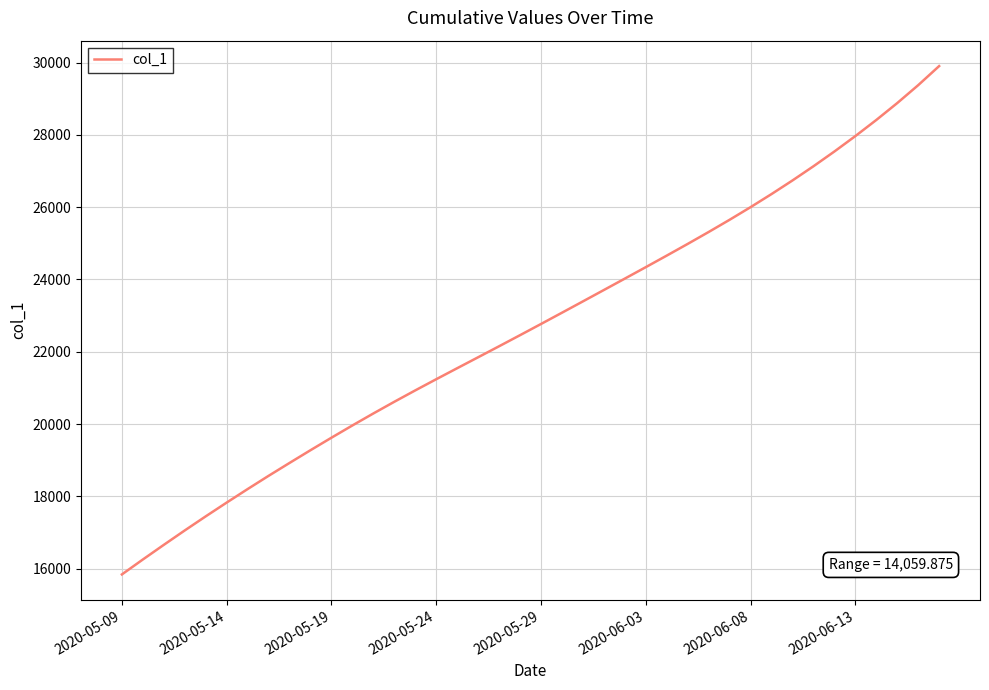

What is the greatest value displayed?

29902.5